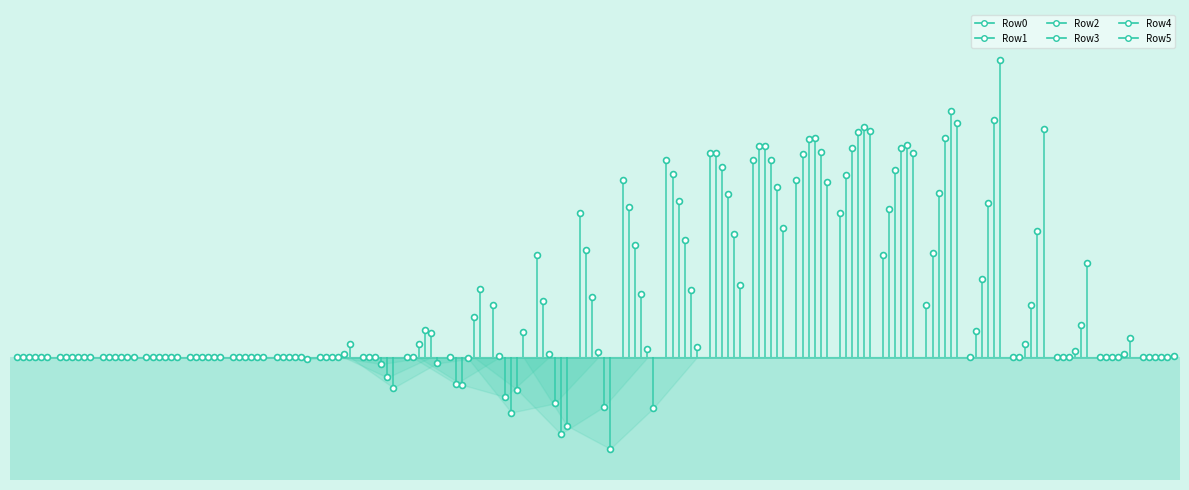

Is the value of Row3 at 5 greater than the value of Row5 at 35?

No